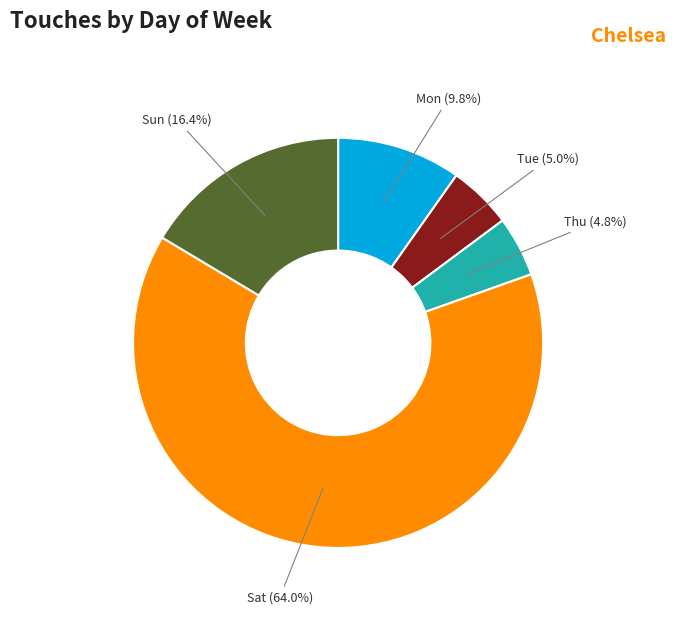

Combined, do Mon (9.8%) and Sat (64.0%) account for over 50%?

Yes